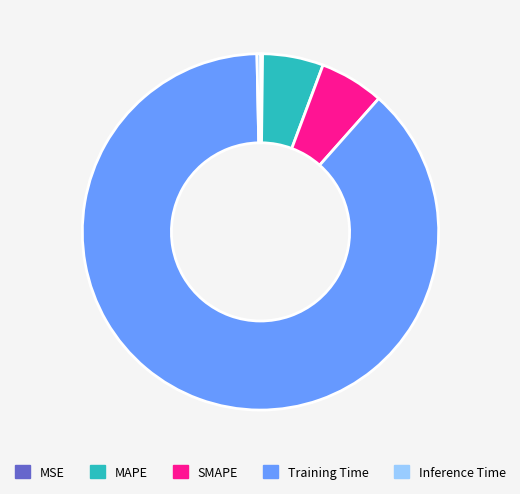

Is the sum of Inference Time and Training Time greater than half?

Yes